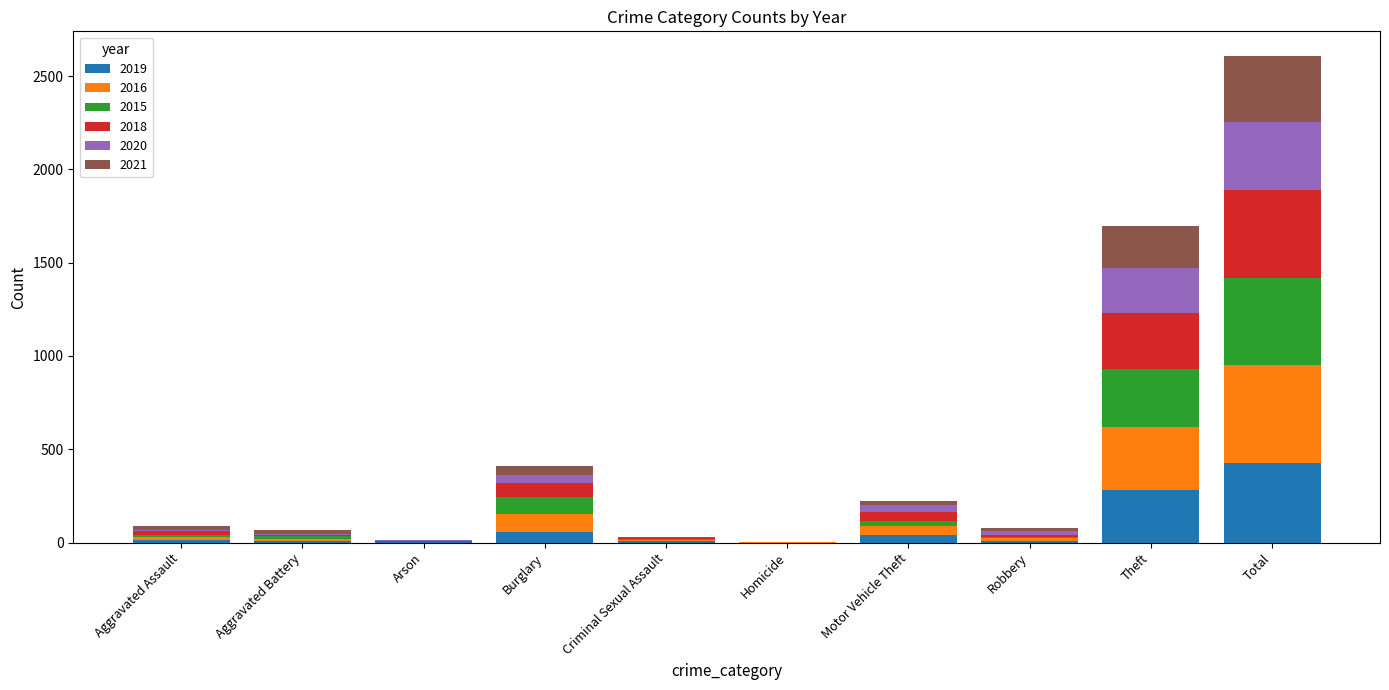

What is the highest value of the 2019 series?

429